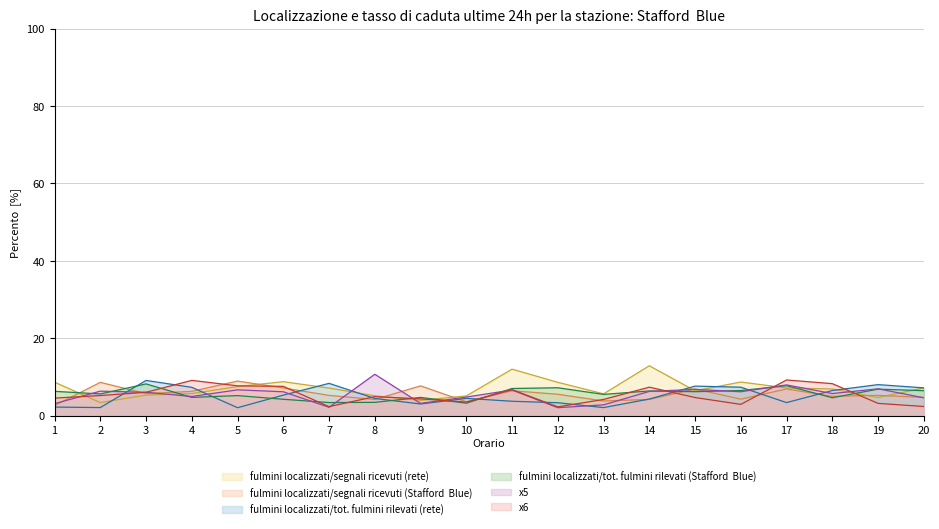

Which has a higher value, 20 or 13?

20